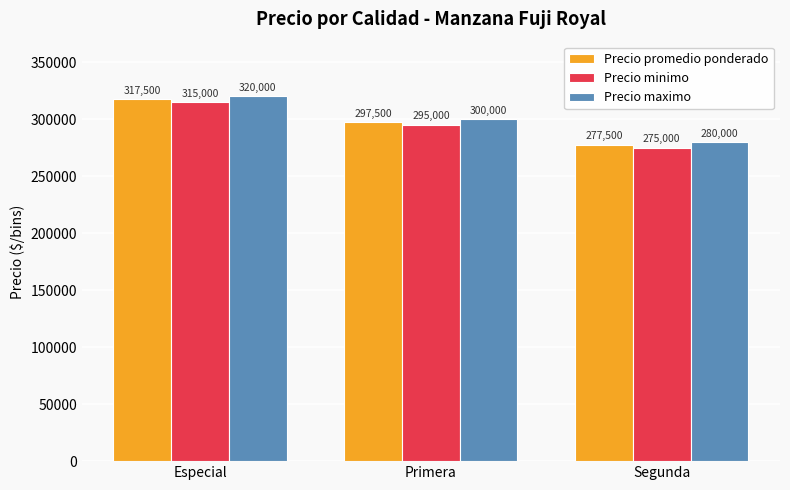

At which label does Precio maximo first exceed 300000?

Especial